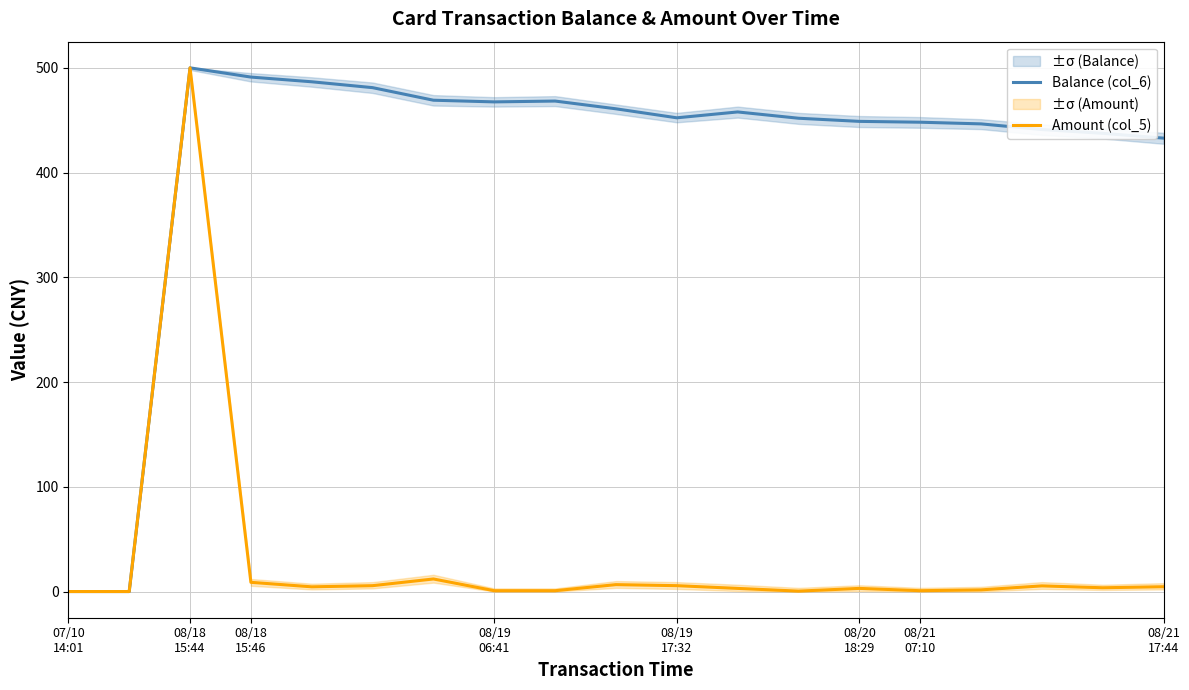

What are all the series names shown in the legend?

Balance (col_6), Amount (col_5)